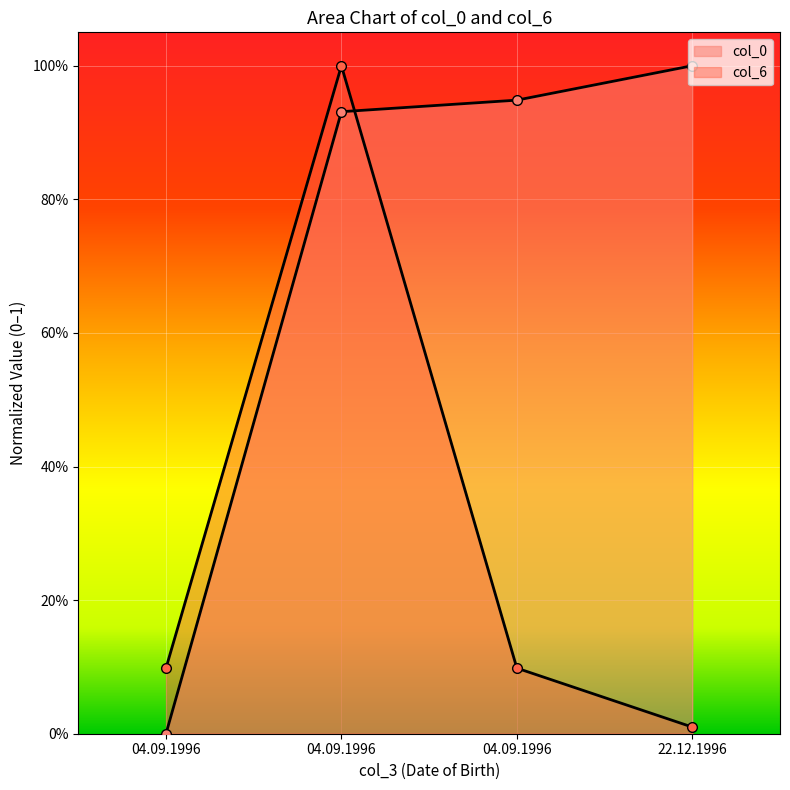

True or false: col_6 has more than 1 interior local peaks.

False